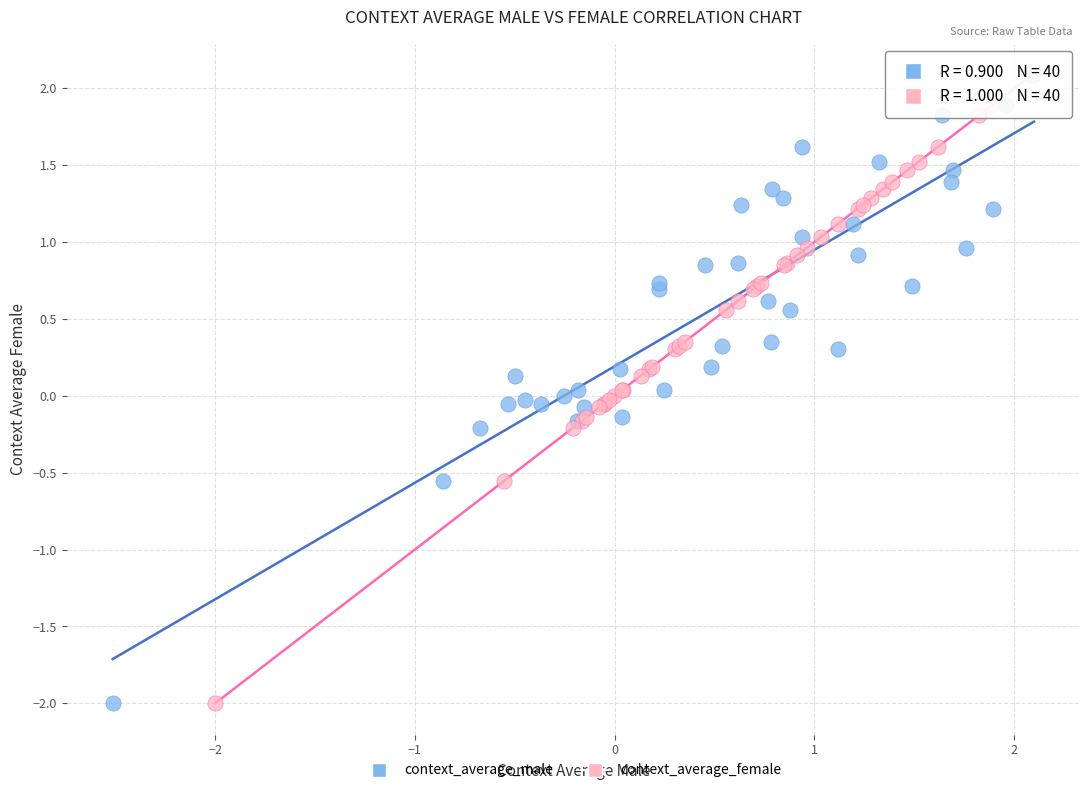

What are all the series names shown in the legend?

context_average_male, context_average_female